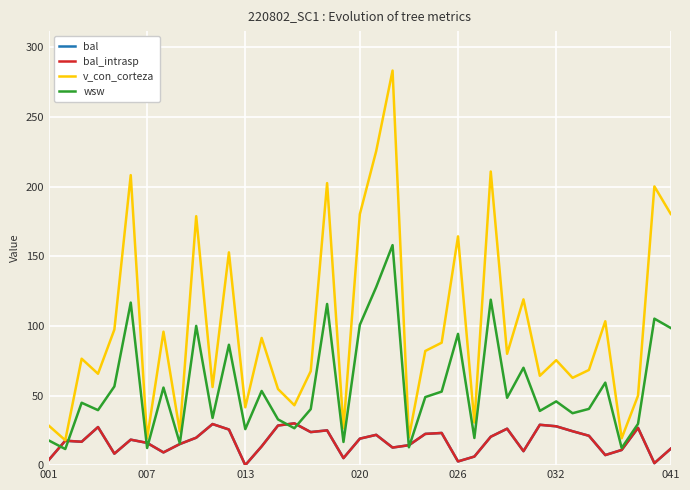

How many lines are shown in the chart?

4